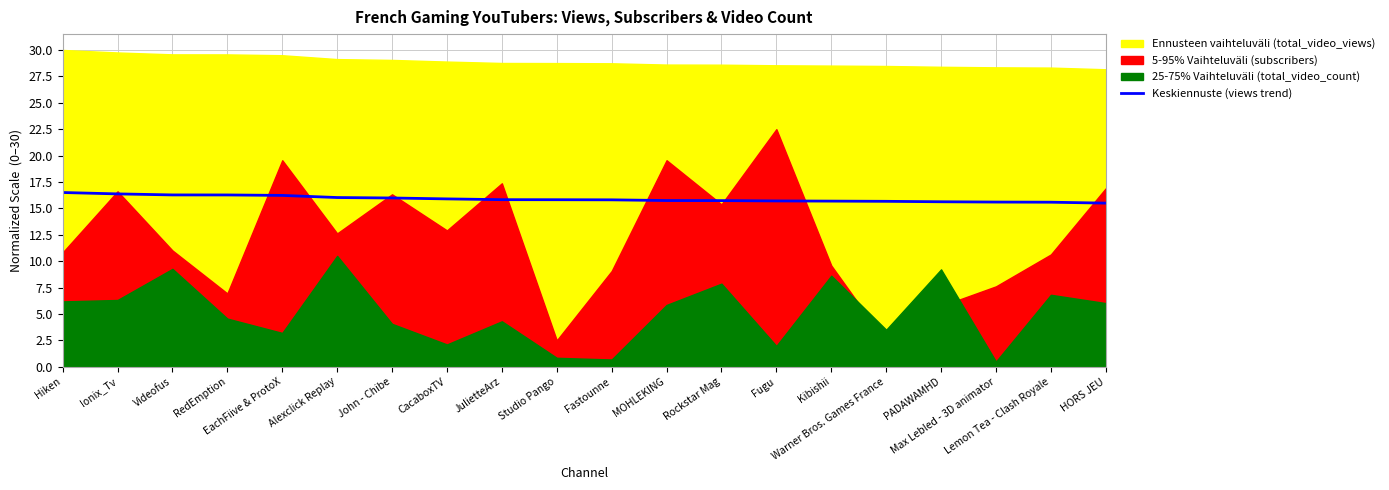

Reading left to right, transcribe all the data shown in this chart.

16.5	16.4	16.3	16.3	16.2	16.0	16.0	15.9	15.8	15.8	15.8	15.7	15.7	15.7	15.7	15.7	15.6	15.6	15.6	15.5